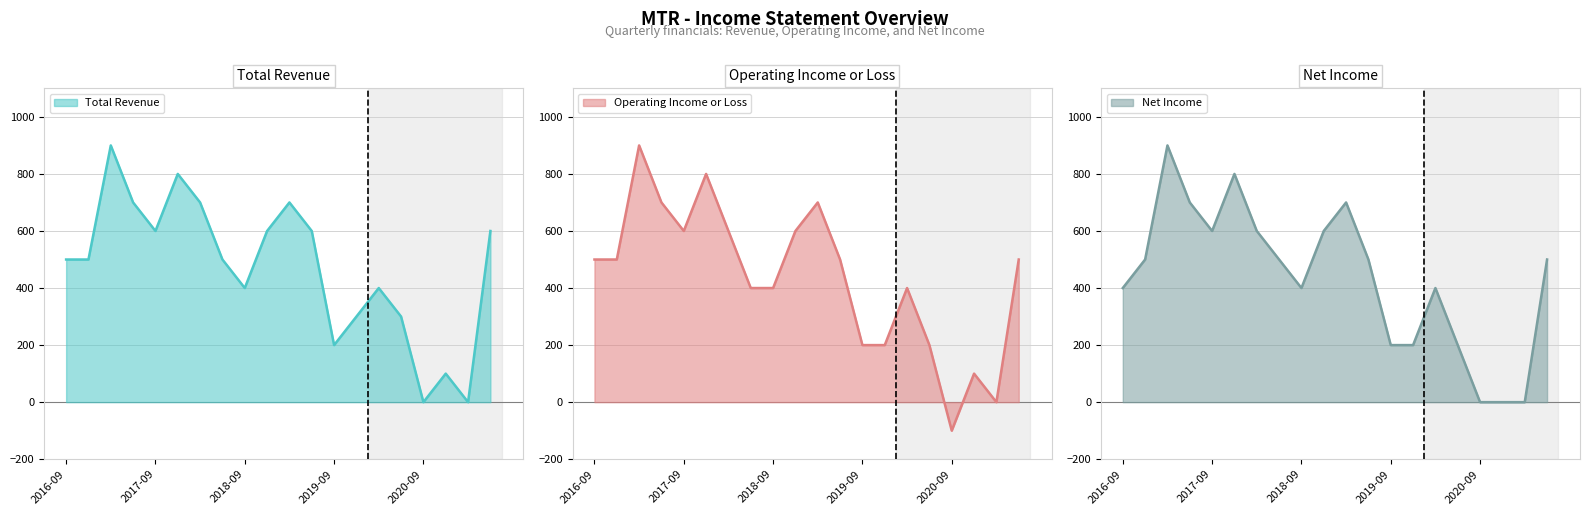

Rank the categories by Net Income value from highest to lowest.

2017-03-31, 2017-12-31, 2017-06-30, 2019-03-31, 2017-09-30, 2018-03-31, 2018-12-31, 2016-12-31, 2018-06-30, 2019-06-30, 2021-06-30, 2016-09-30, 2018-09-30, 2020-03-31, 2019-09-30, 2019-12-31, 2020-06-30, 2020-09-30, 2020-12-31, 2021-03-31